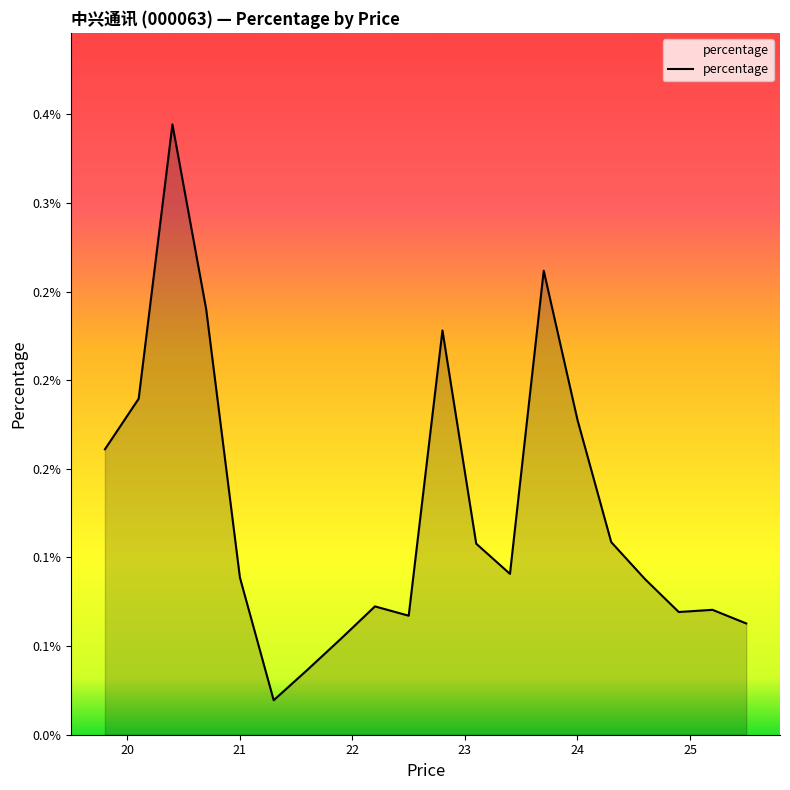

Is this an area chart (filled region under the line)?

Yes